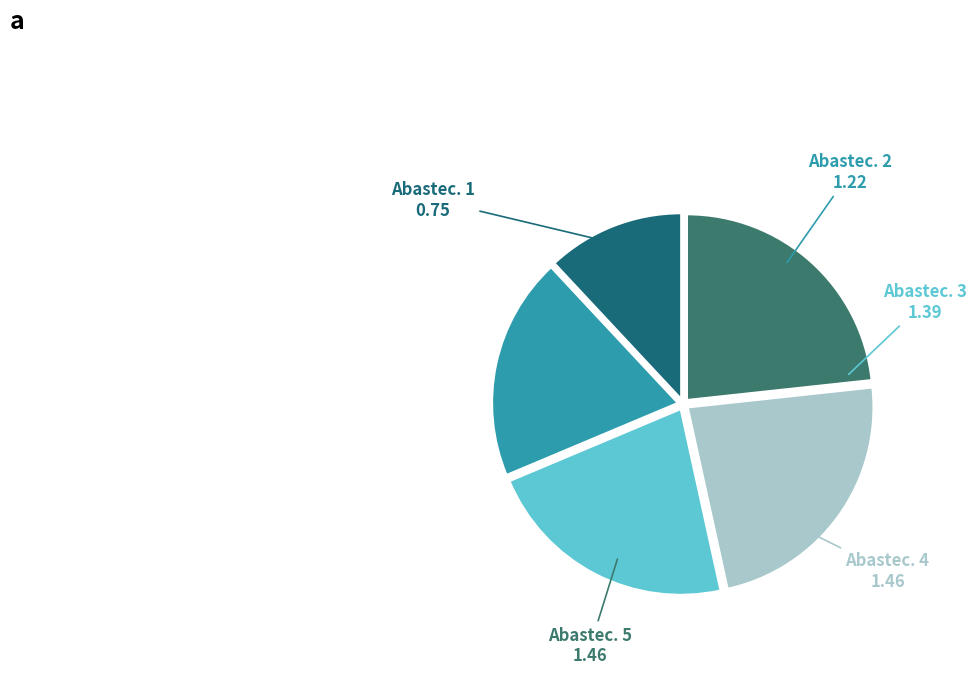

Count the number of slices in the pie.

5